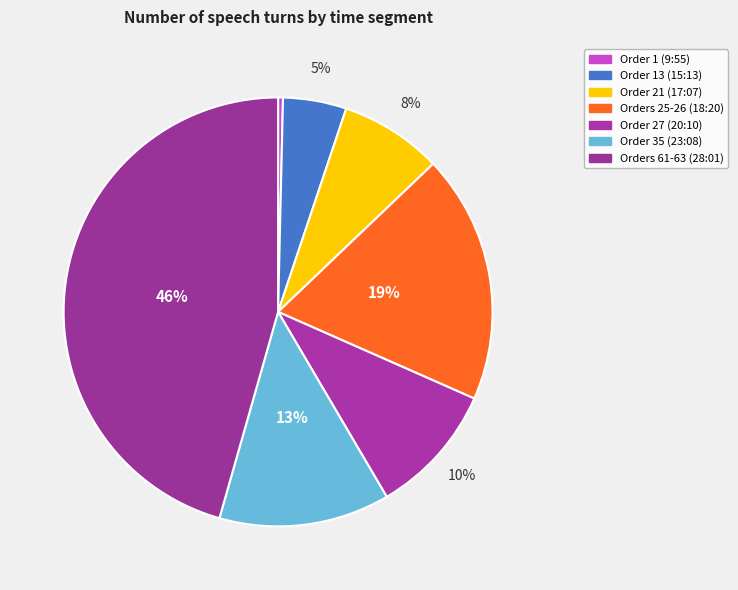

Count the number of slices in the pie.

7